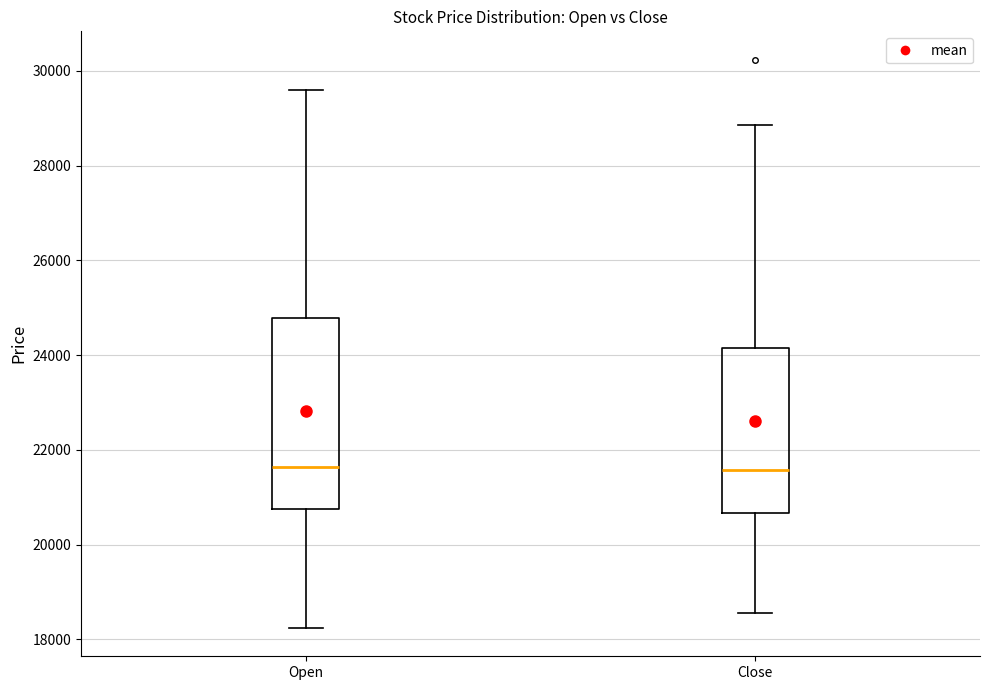

Which box is the tallest, from its lower edge to its upper edge?

Open